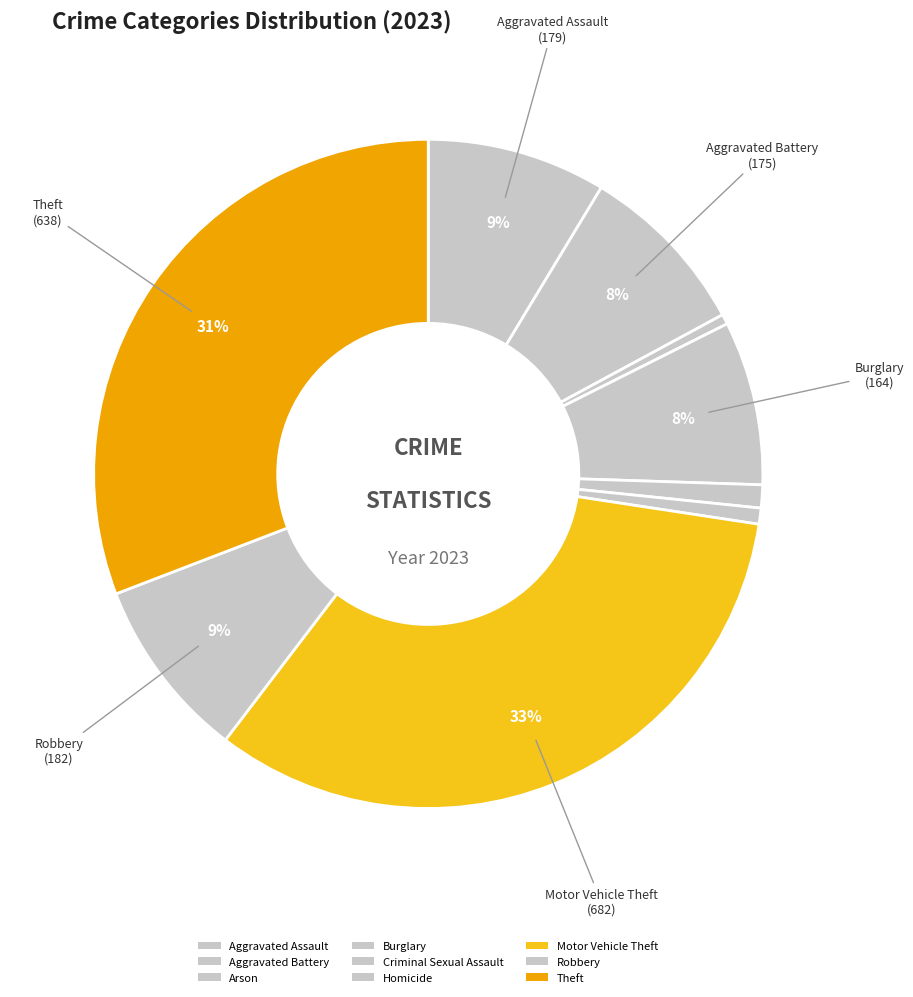

Count the number of slices in the pie.

9